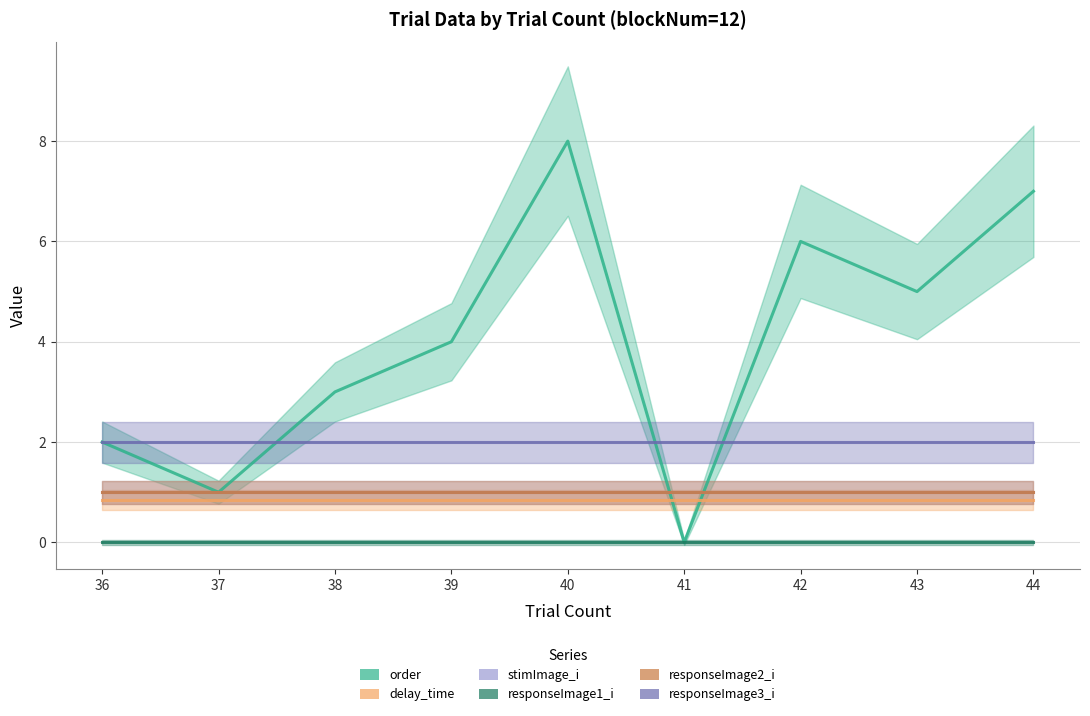

True or false: responseImage1_i and responseImage3_i intersect in this chart.

False